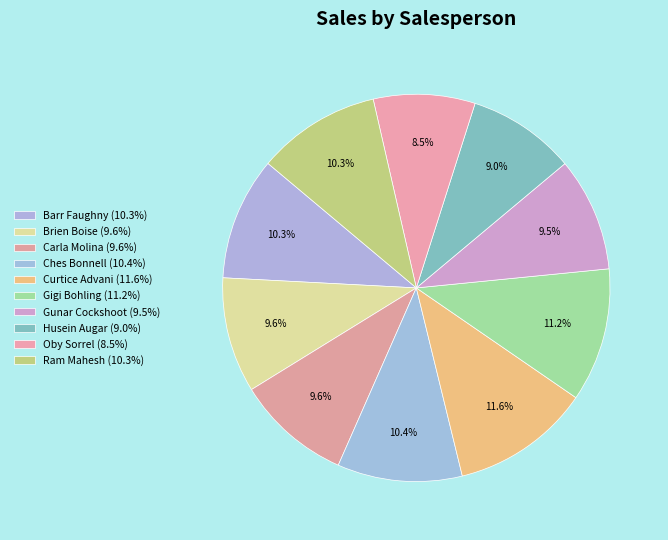

Which category has the biggest portion of the pie?

Curtice Advani